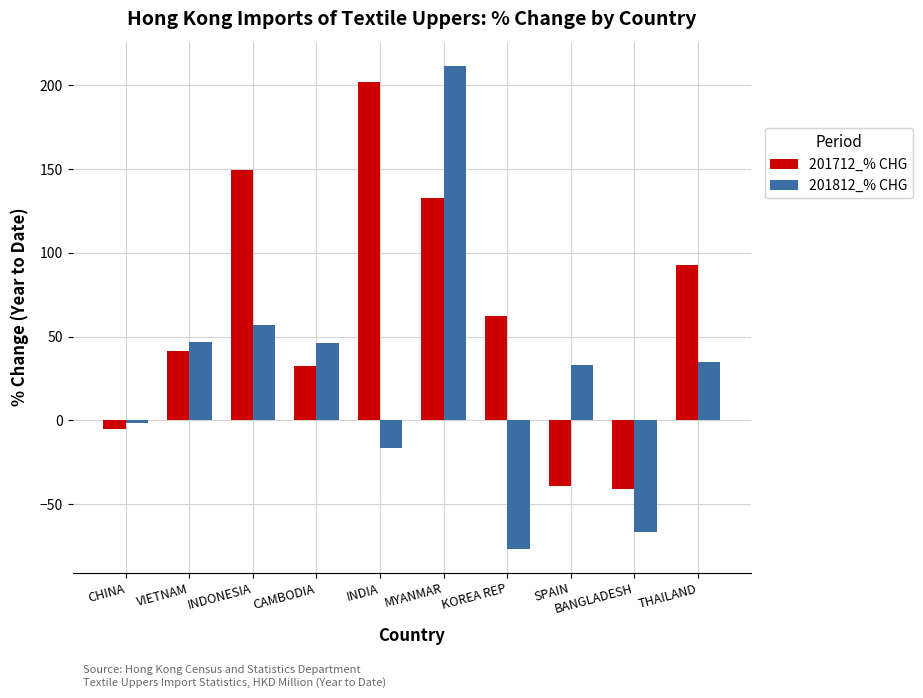

What is the difference between the maximum and minimum values in the 201812_% CHG series?

288.2